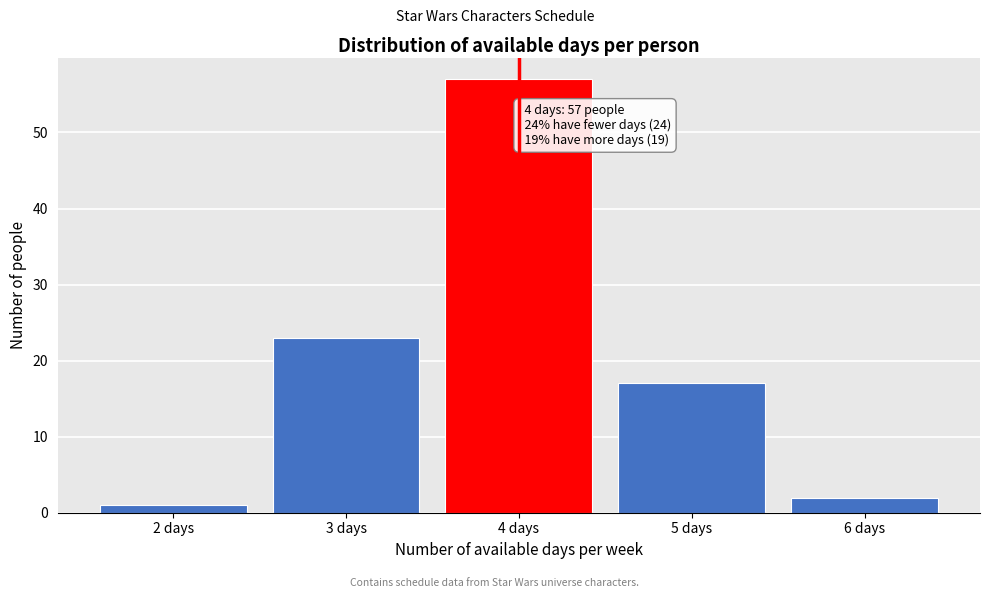

Reading left to right, what are all the values shown in this chart?

1	23	57	17	2